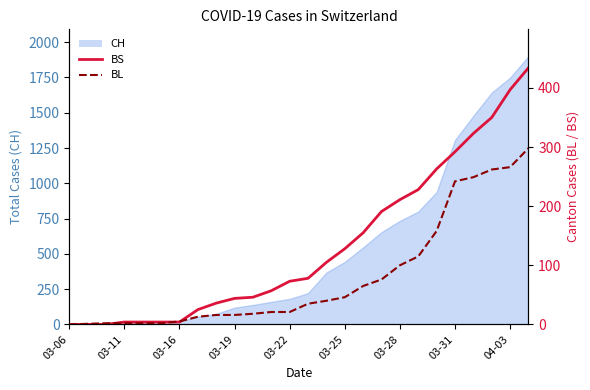

What position from the left is 25?

26